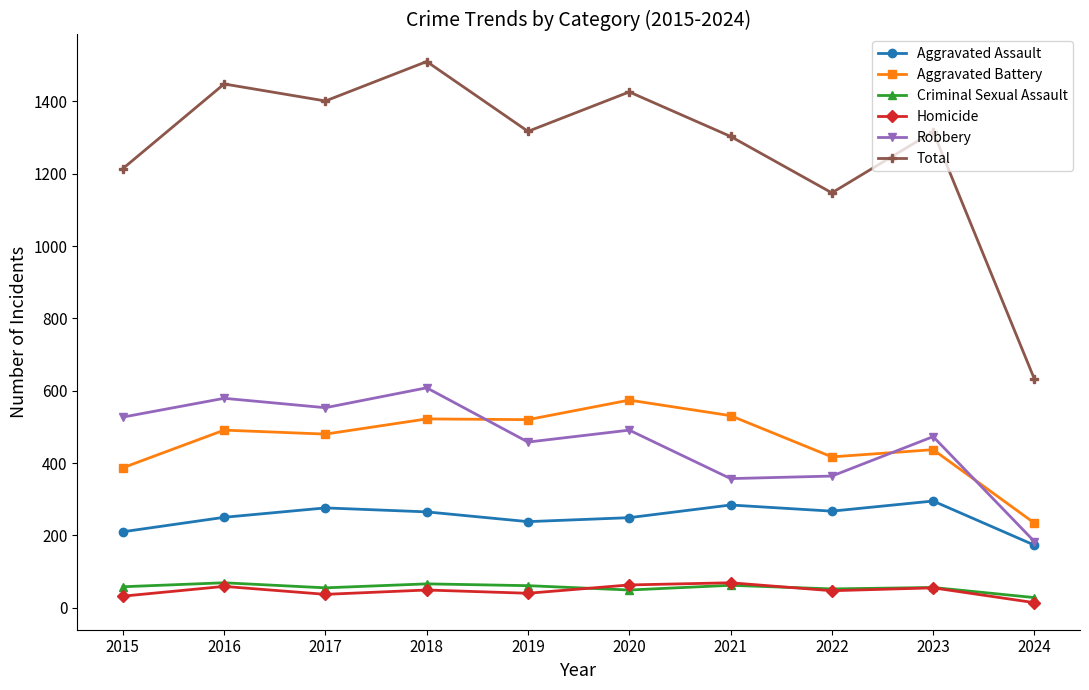

Read the Aggravated Battery value at 2016.

491